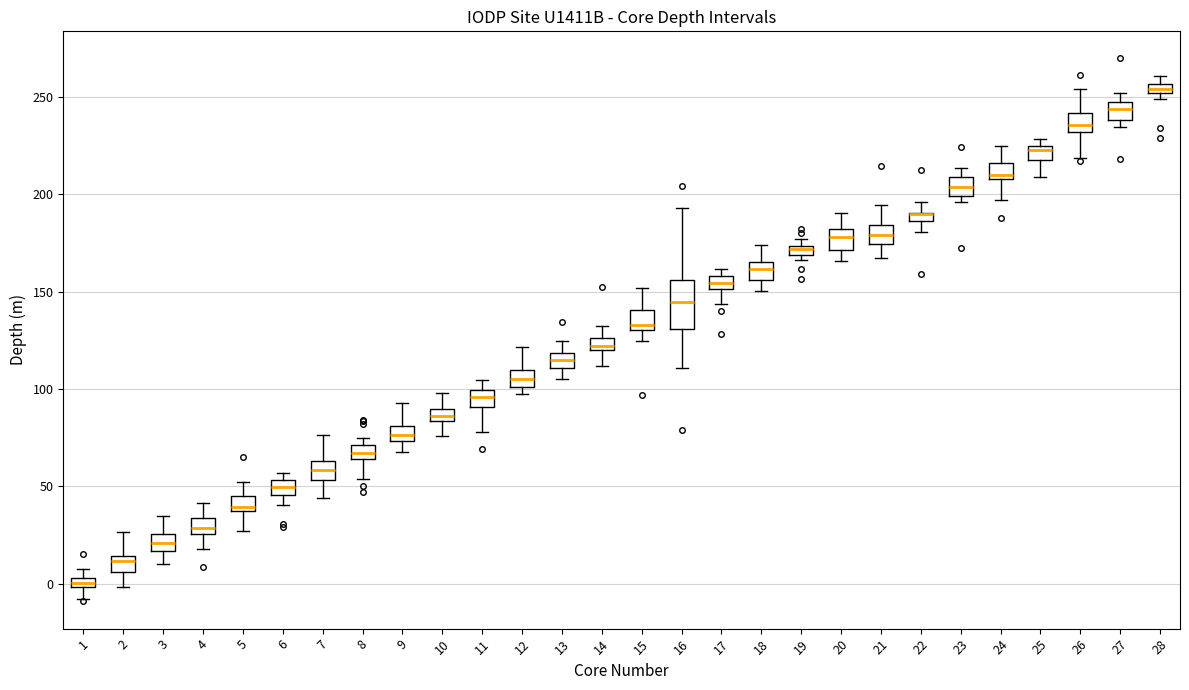

Which box is the tallest, from its lower edge to its upper edge?

16